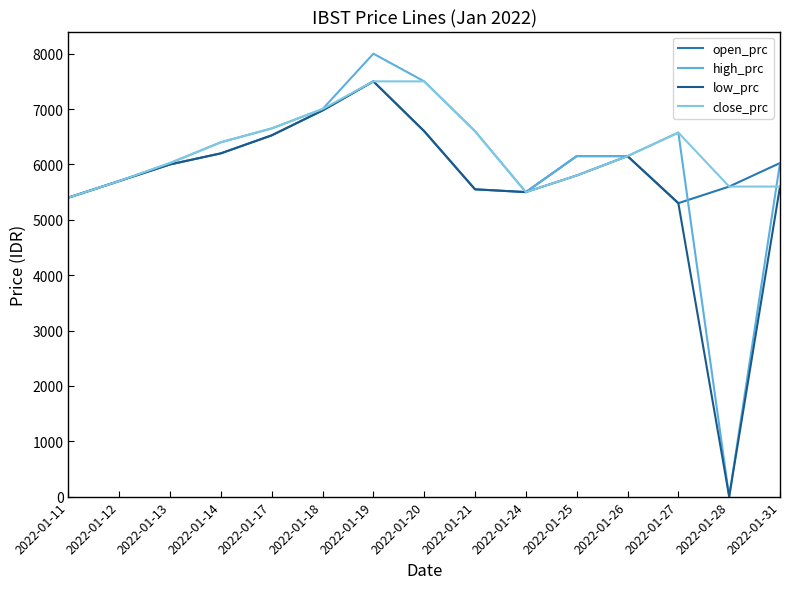

What is the difference between the open_prc values at 2022-01-12 and 2022-01-31?

325